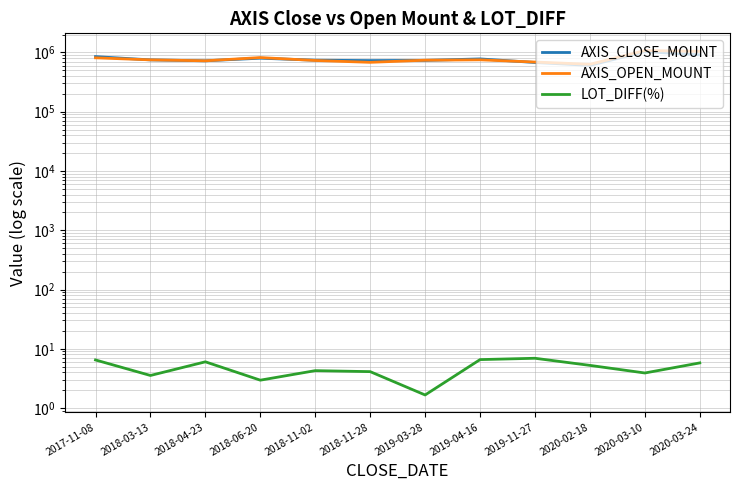

What is the difference between the second highest and minimum values in the AXIS_CLOSE_MOUNT series?

306000.0